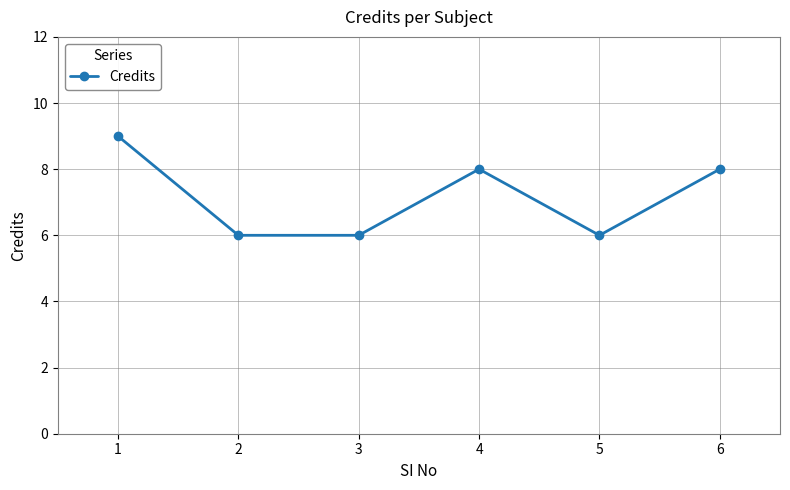

How many distinct data groups are displayed?

1